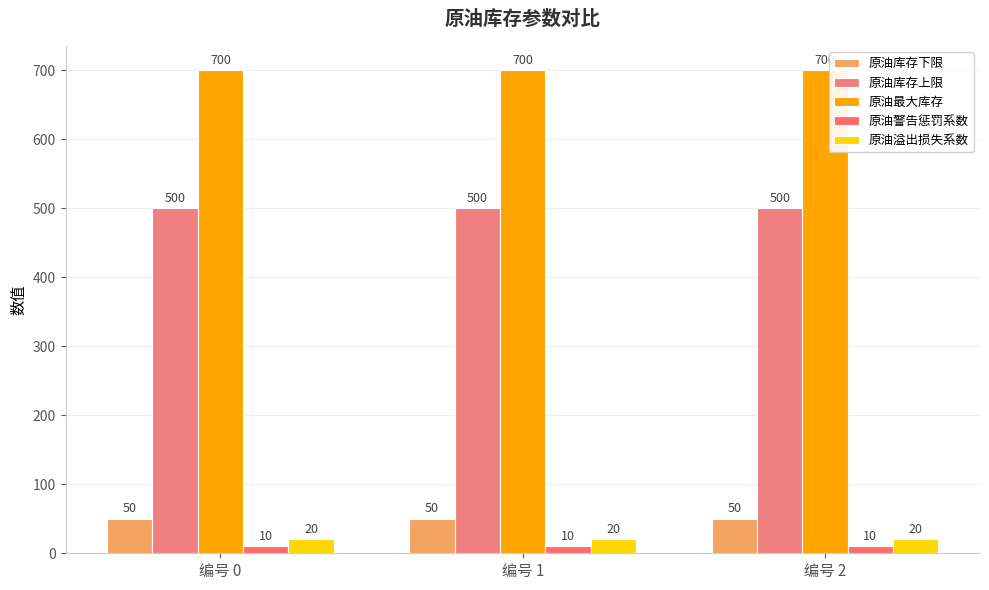

What is the sum of the 原油警告惩罚系数 values at 编号 0 and 编号 1?

20